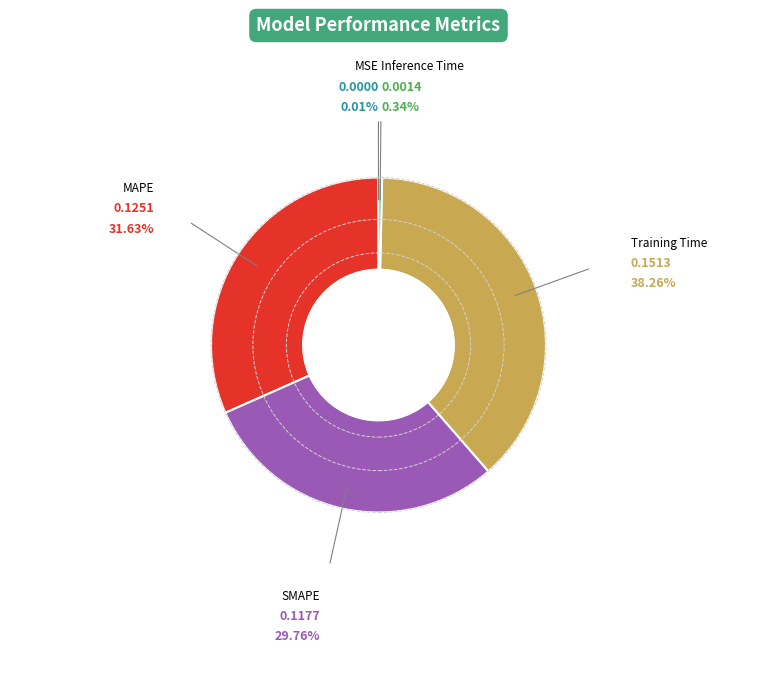

Is there a majority slice in this chart?

No